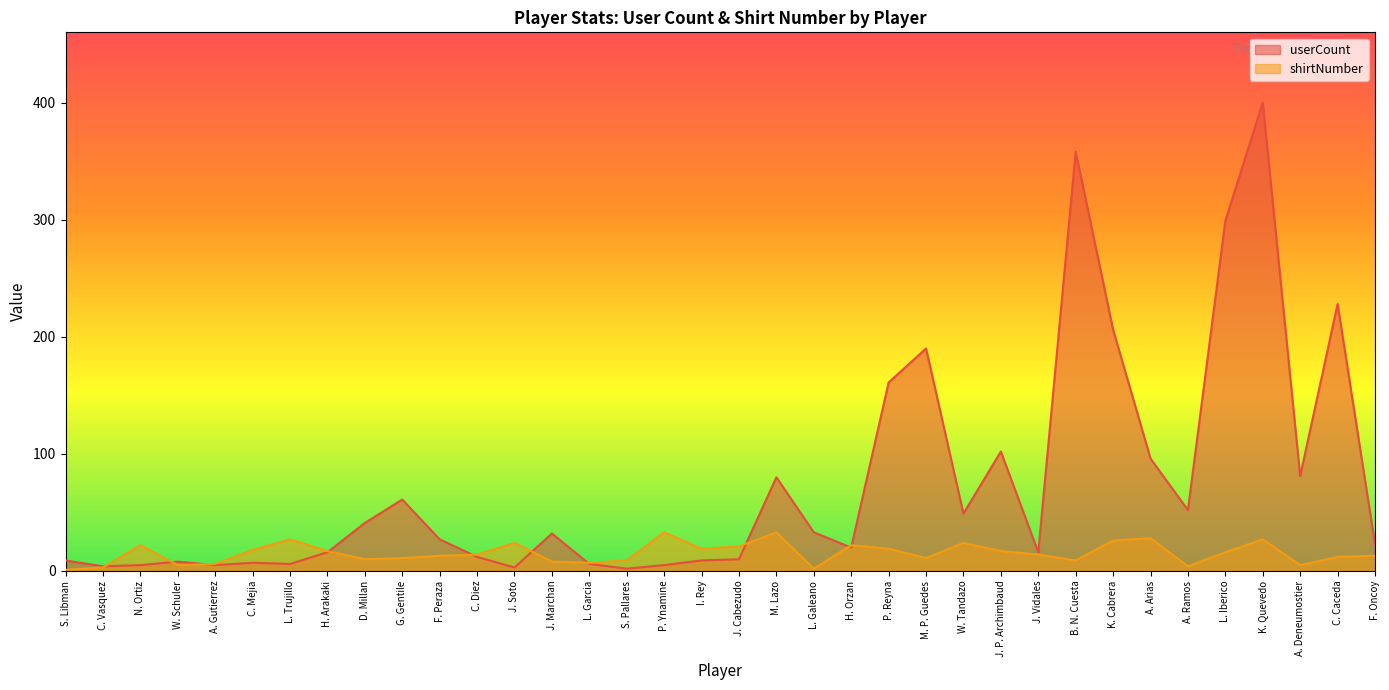

List the labels in order of shirtNumber value, largest first.

P. Ynamine, M. Lazo, A. Arias, L. Trujillo, K. Quevedo, K. Cabrera, J. Soto, W. Tandazo, N. Ortiz, H. Orzan, J. Cabezudo, I. Rey, P. Reyna, C. Mejia, H. Arakaki, J. P. Archimbaud, L. Iberico, C. Diez, J. Vidales, F. Peraza, F. Oncoy, C. Caceda, G. Gentile, M. P. Guedes, D. Millan, S. Pallares, B. N. Cuesta, J. Marchan, L. Garcia, A. Gutierrez, W. Schuler, A. Deneumostier, A. Ramos, C. Vasquez, L. Galeano, S. Libman